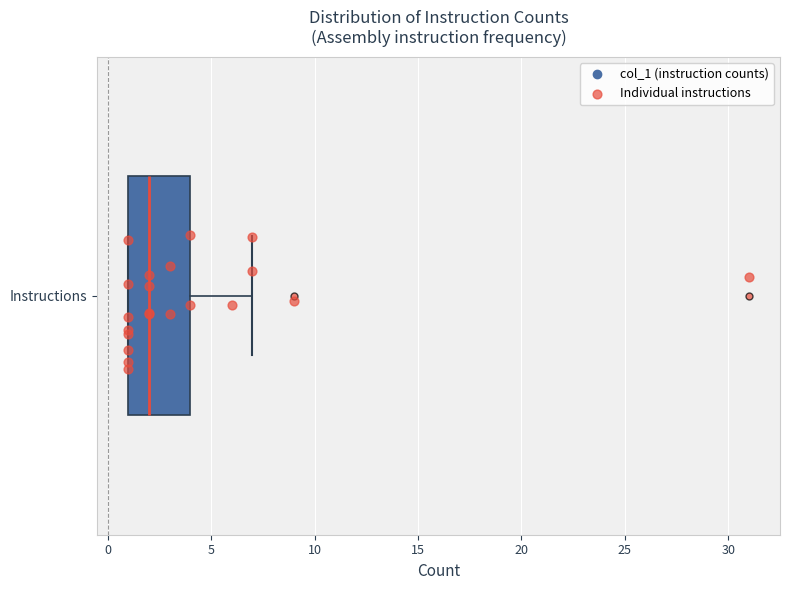

Read this box plot against the x-axis: the position of the median line, the range covered by the box, and the ends of both whiskers. The values are not printed on the chart, so give them approximately, as read against the axis.

median 2, box 1 to 4, whiskers 1 to 7